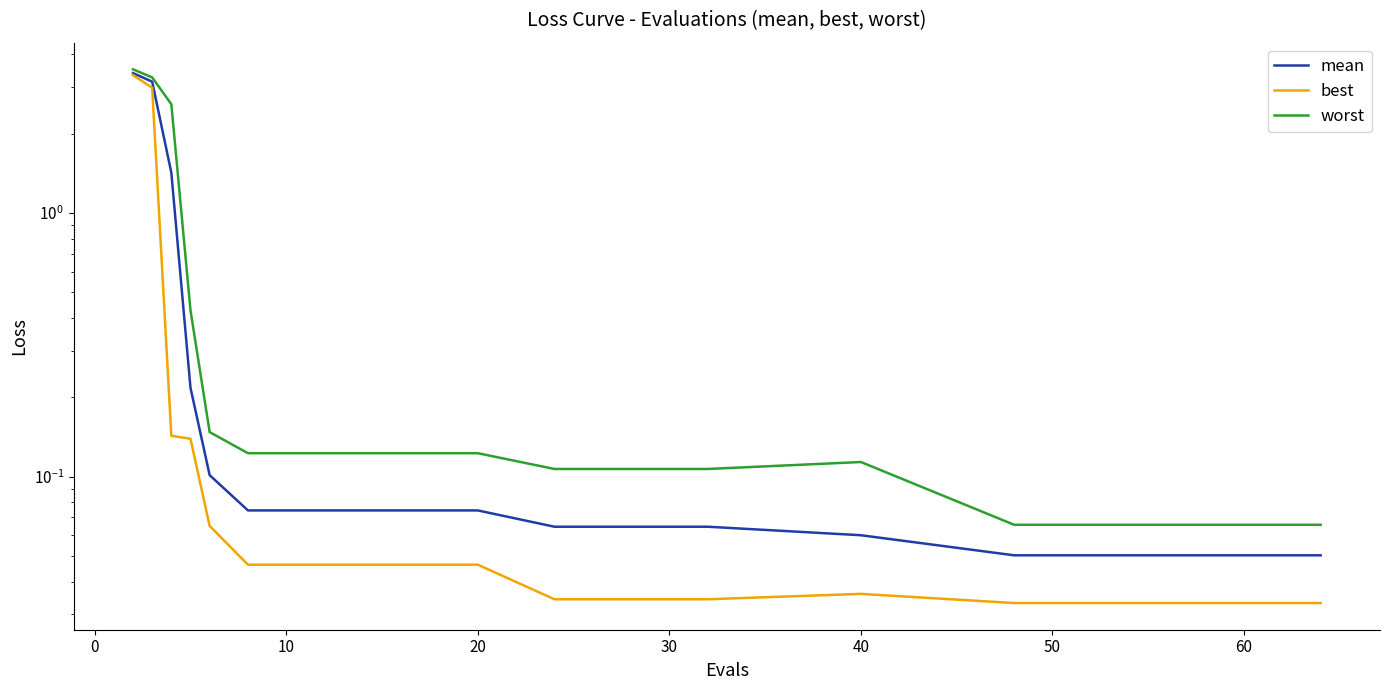

Rank the series by their average value, from lowest to highest.

best, mean, worst